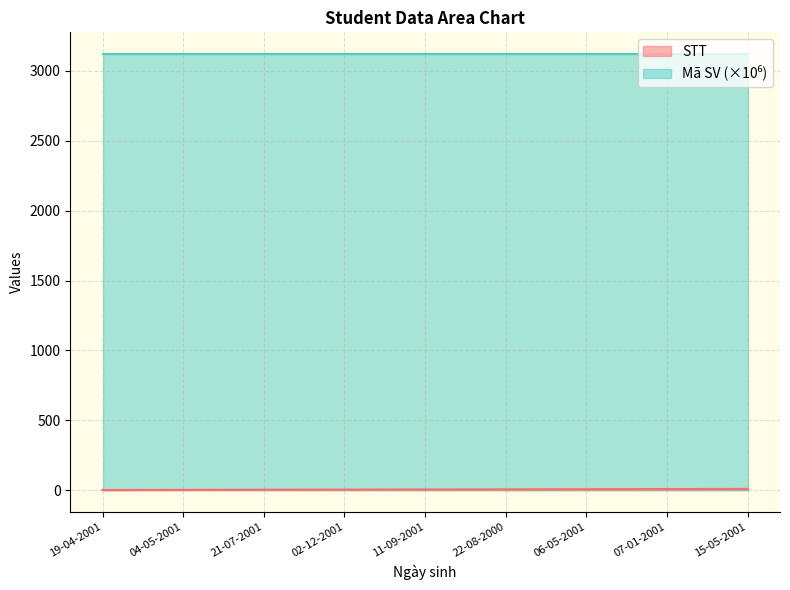

The Mã SV series shows 3120.4 at 22-08-2000. True or false?

True